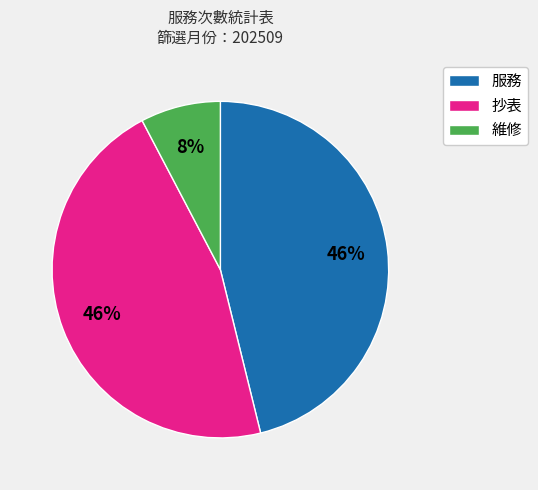

To the nearest percent, what is the difference between the largest and smallest slice percentages?

38%